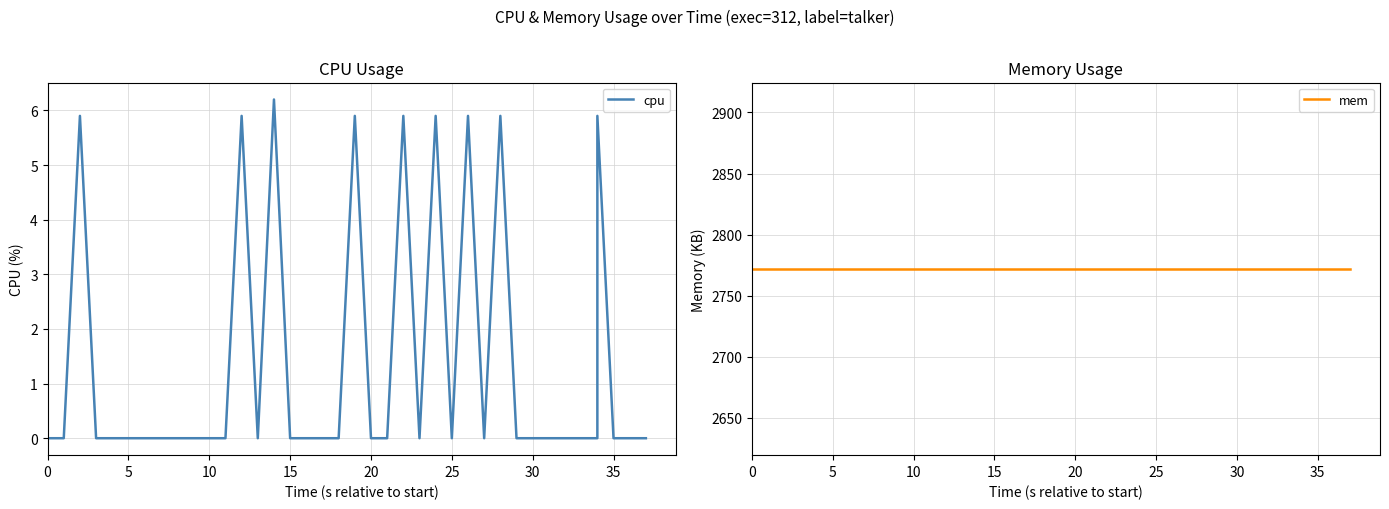

True or false: cpu and mem intersect in this chart.

False